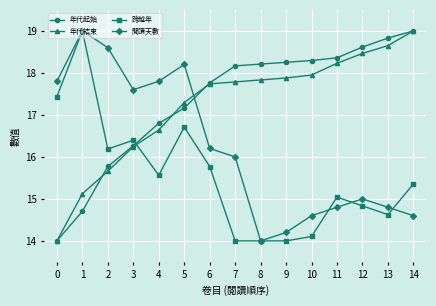

How many data points does each series have?

15